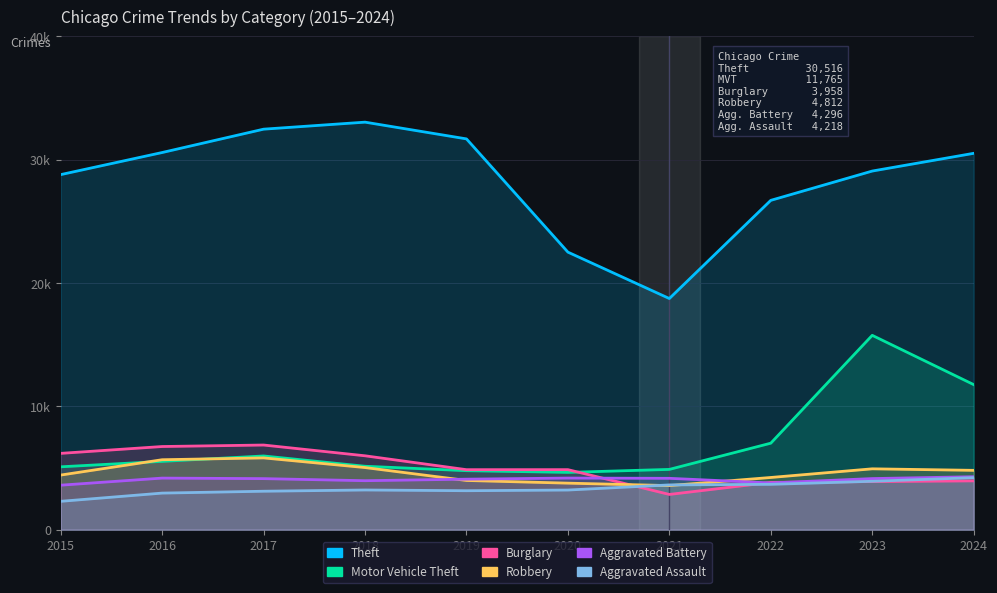

True or false: Burglary has a value of 4869 at 2020.

True